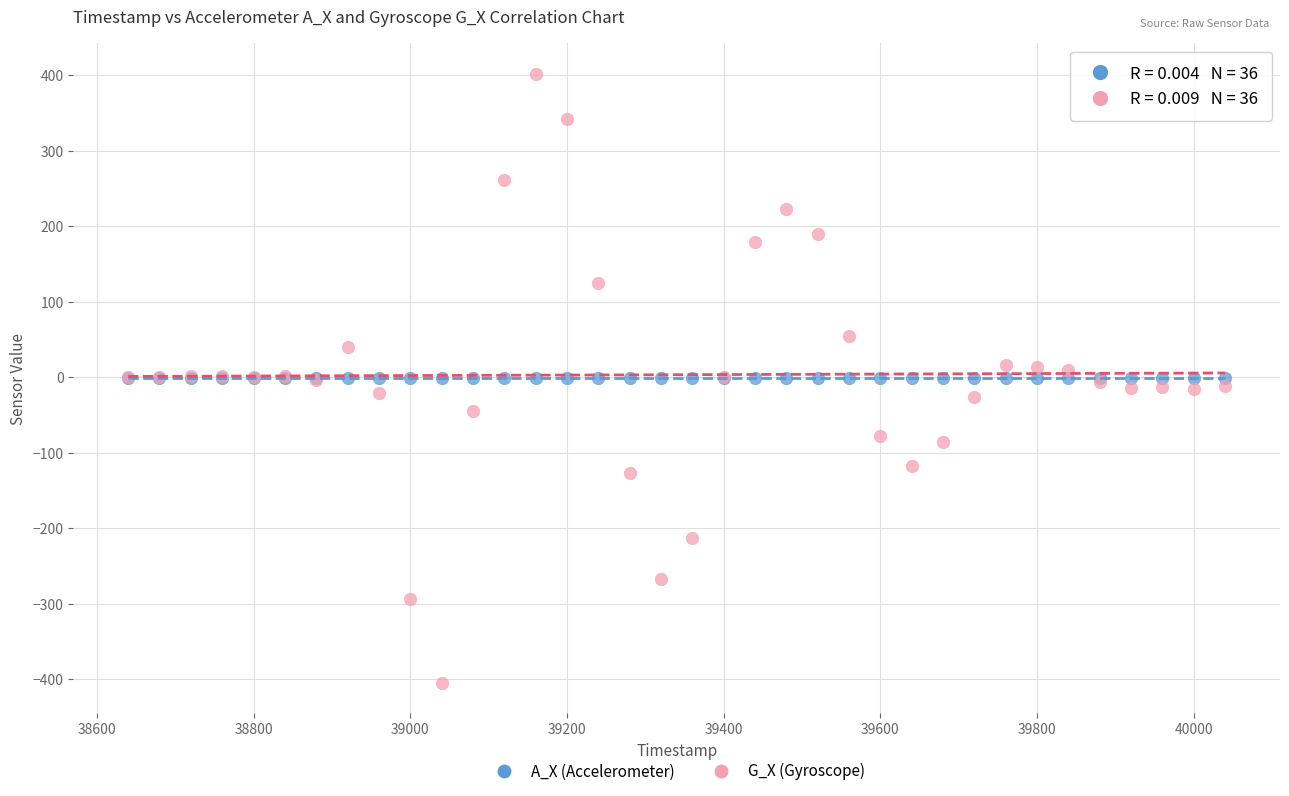

Which series reaches the minimum Y coordinate?

G_X (Gyroscope)